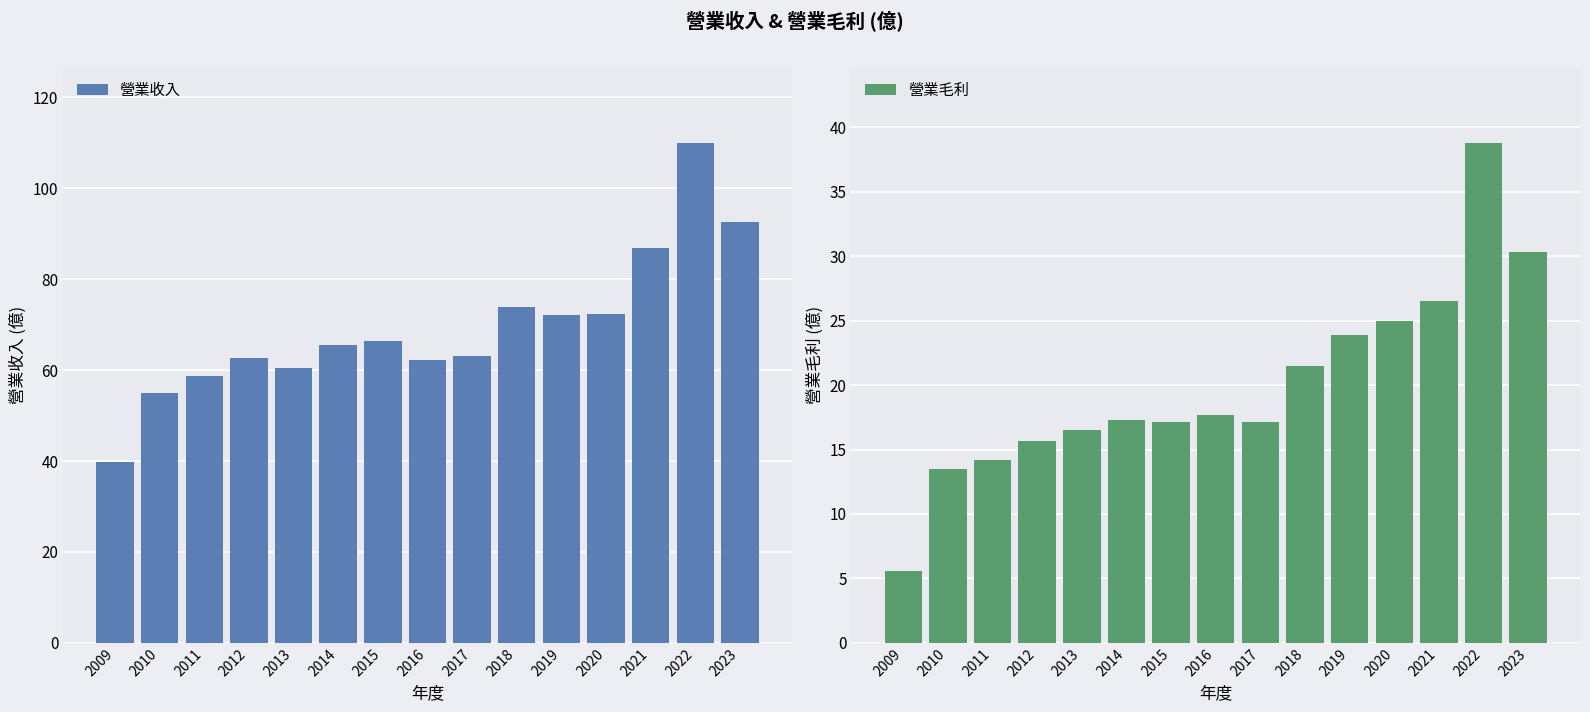

Rank the categories by 營業毛利 value from highest to lowest.

2022, 2023, 2021, 2020, 2019, 2018, 2016, 2014, 2015, 2017, 2013, 2012, 2011, 2010, 2009